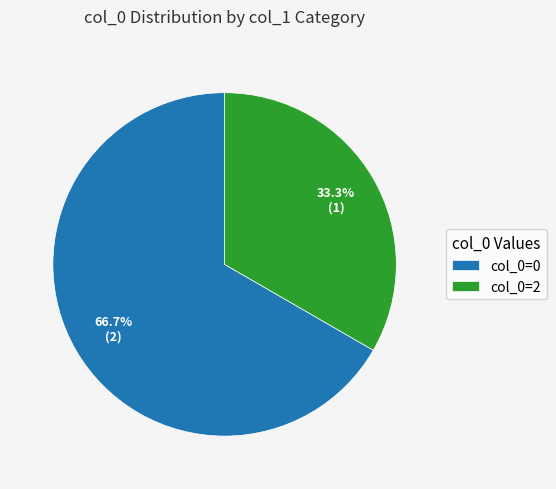

What is the largest slice in the pie chart?

col_0=0